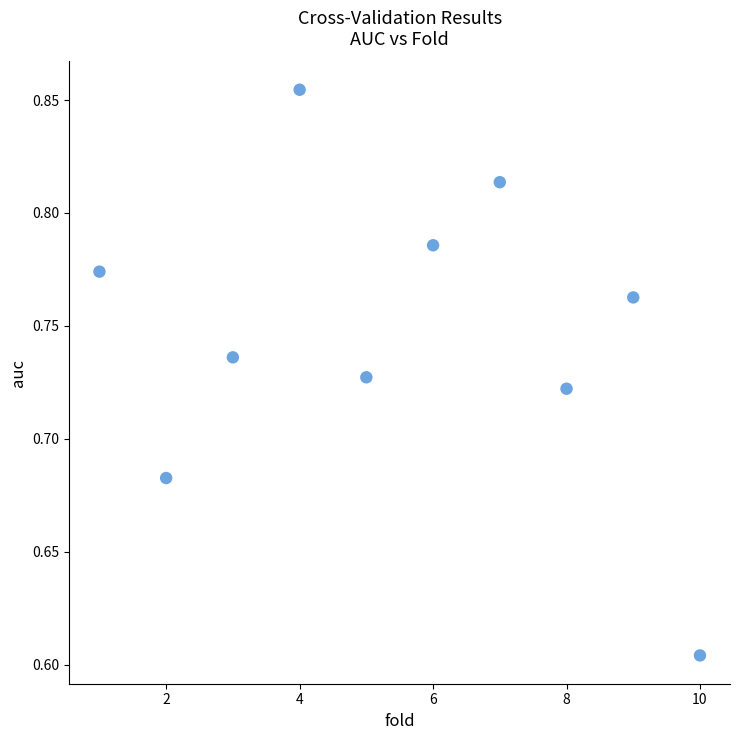

What is the average X value?

5.5